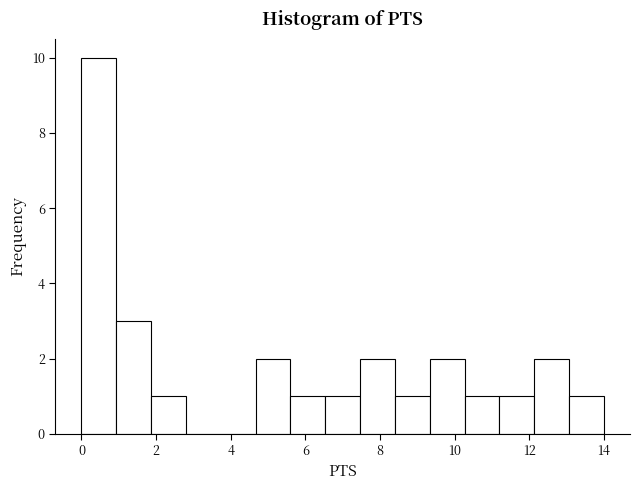

Which range on the x-axis has the tallest bar?

0.0 to 1.0